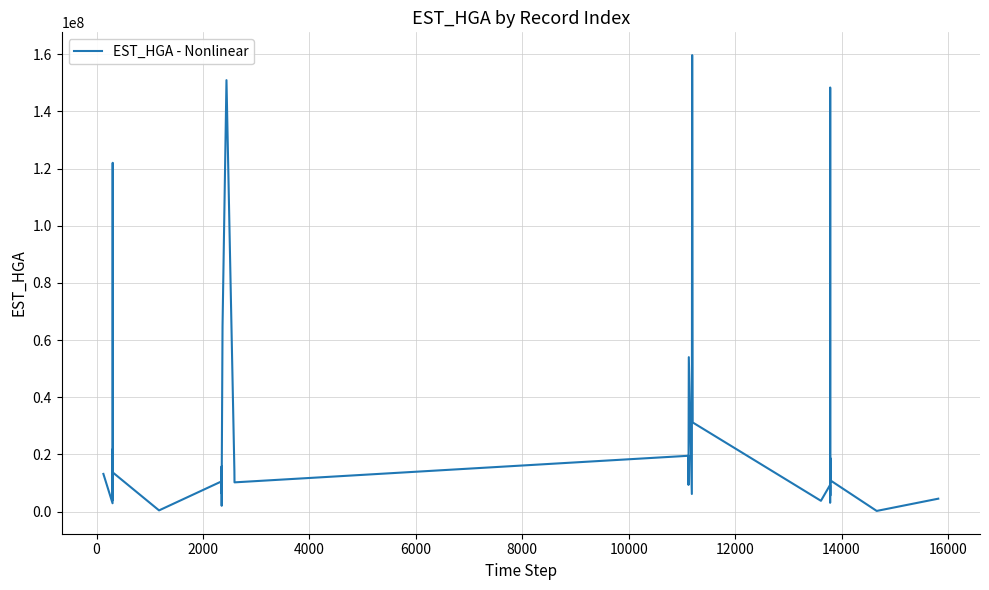

How many lines are shown in the chart?

1